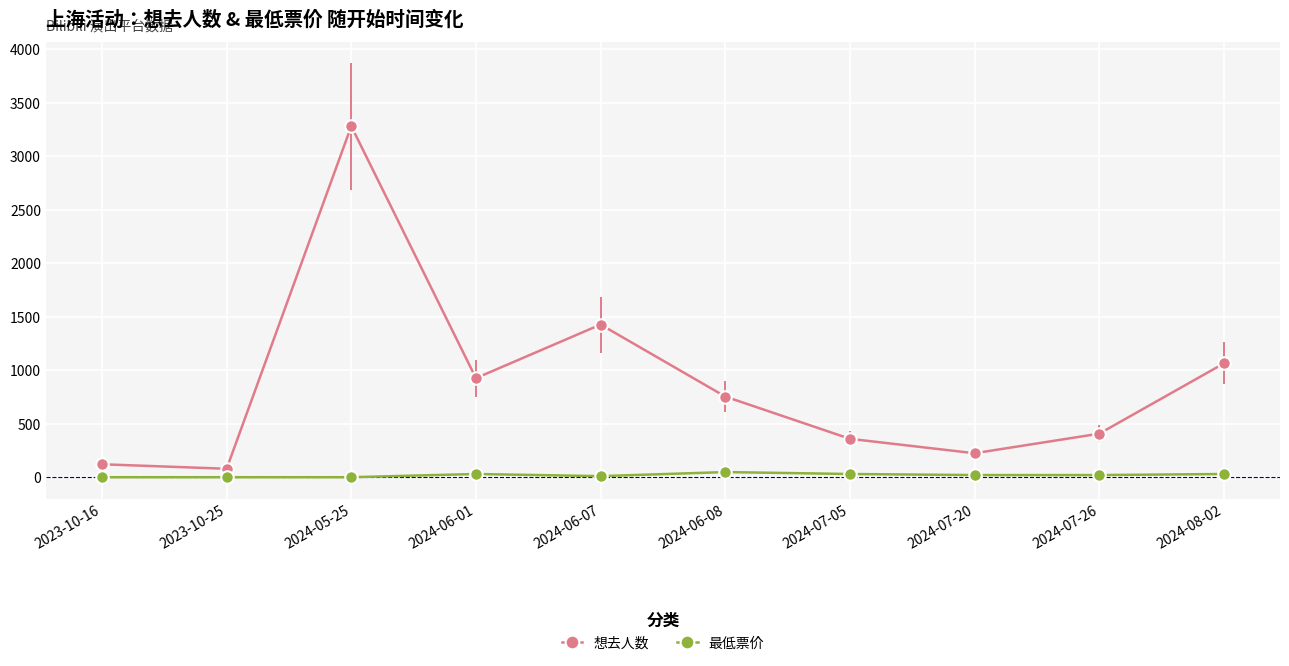

What is the average value of the 最低票价 series?

19